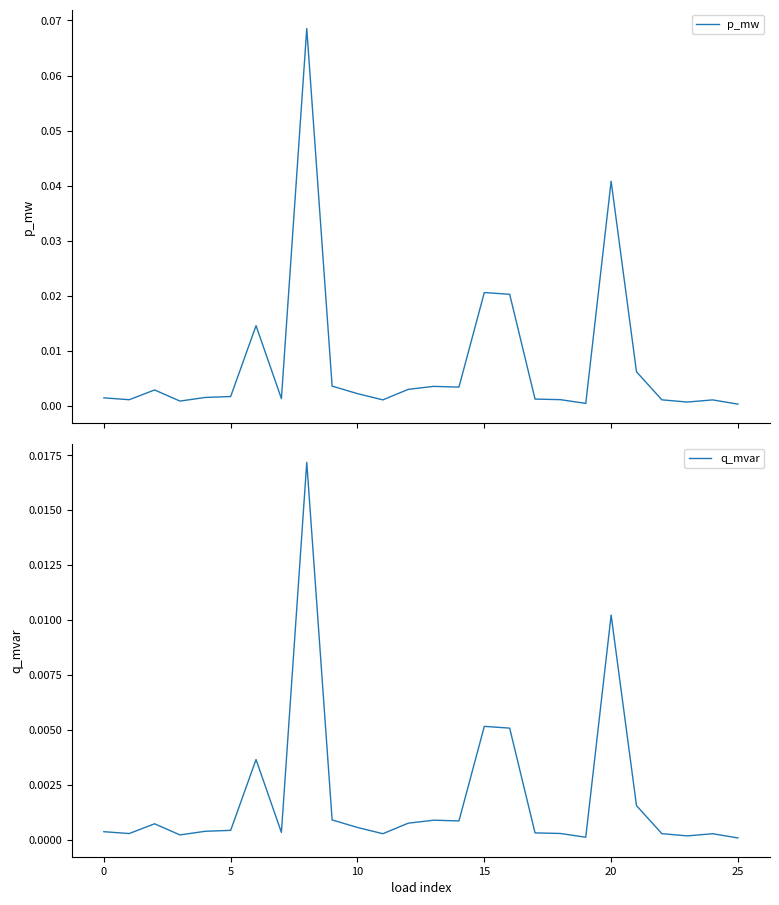

Reading left to right, transcribe all the data shown in this chart.

p_mw: 0.0	0.0	0.0	0.0	0.0	0.0	0.0	0.0	0.1	0.0	0.0	0.0	0.0	0.0	0.0	0.0	0.0	0.0	0.0	0.0	0.0	0.0	0.0	0.0	0.0	0.0
q_mvar: 0.0	0.0	0.0	0.0	0.0	0.0	0.0	0.0	0.0	0.0	0.0	0.0	0.0	0.0	0.0	0.0	0.0	0.0	0.0	0.0	0.0	0.0	0.0	0.0	0.0	0.0